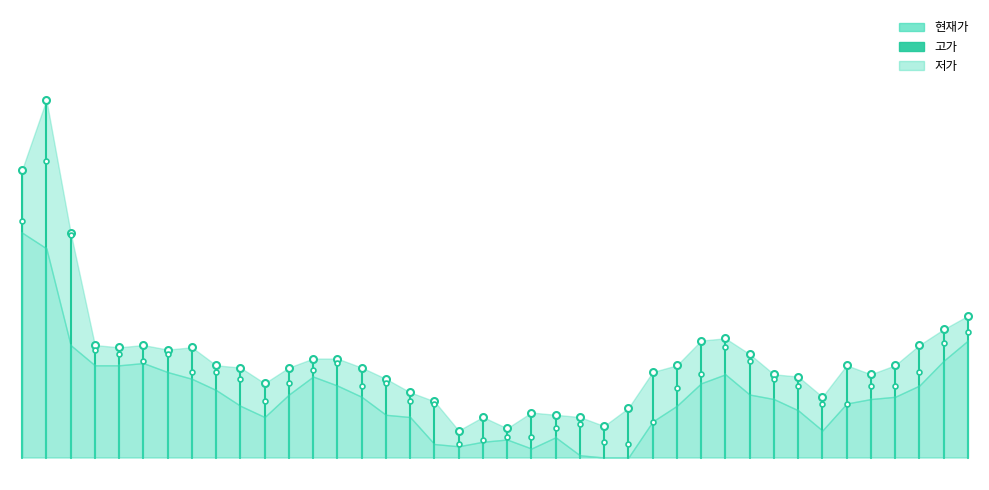

What is the average value of the 고가 series?

2620